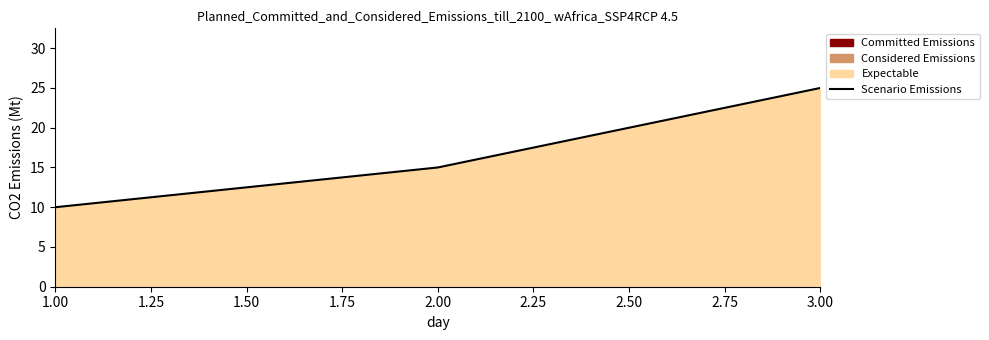

Reading left to right, list all the values displayed in this chart.

10	15	25